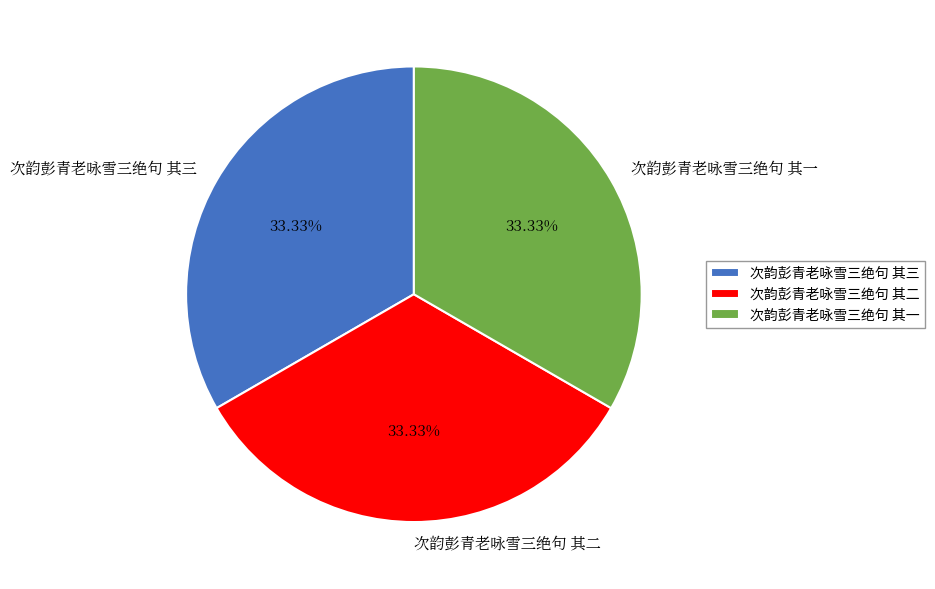

True or false: 次韵彭青老咏雪三绝句 其二 accounts for 45% of the total.

False